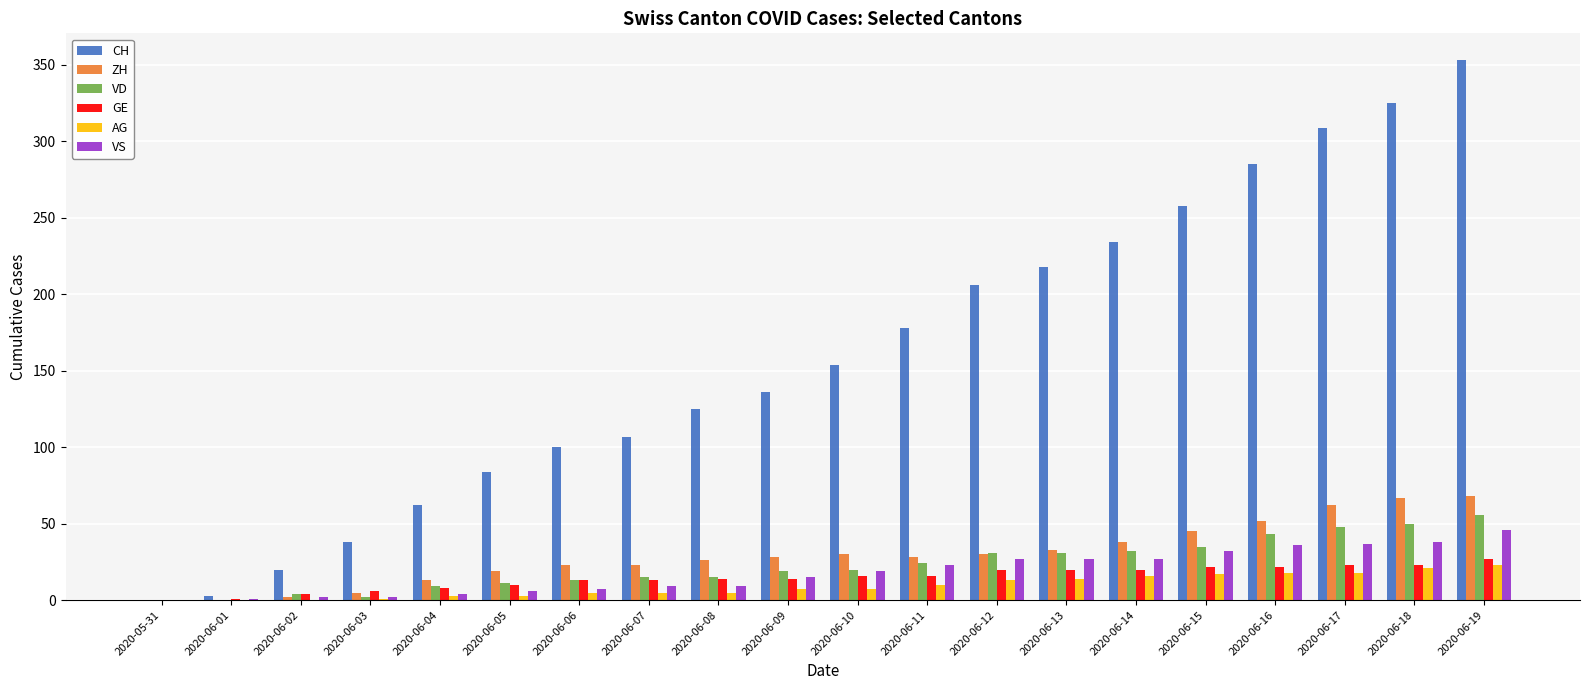

Is it true that VD equals 17 at 2020-06-12?

False